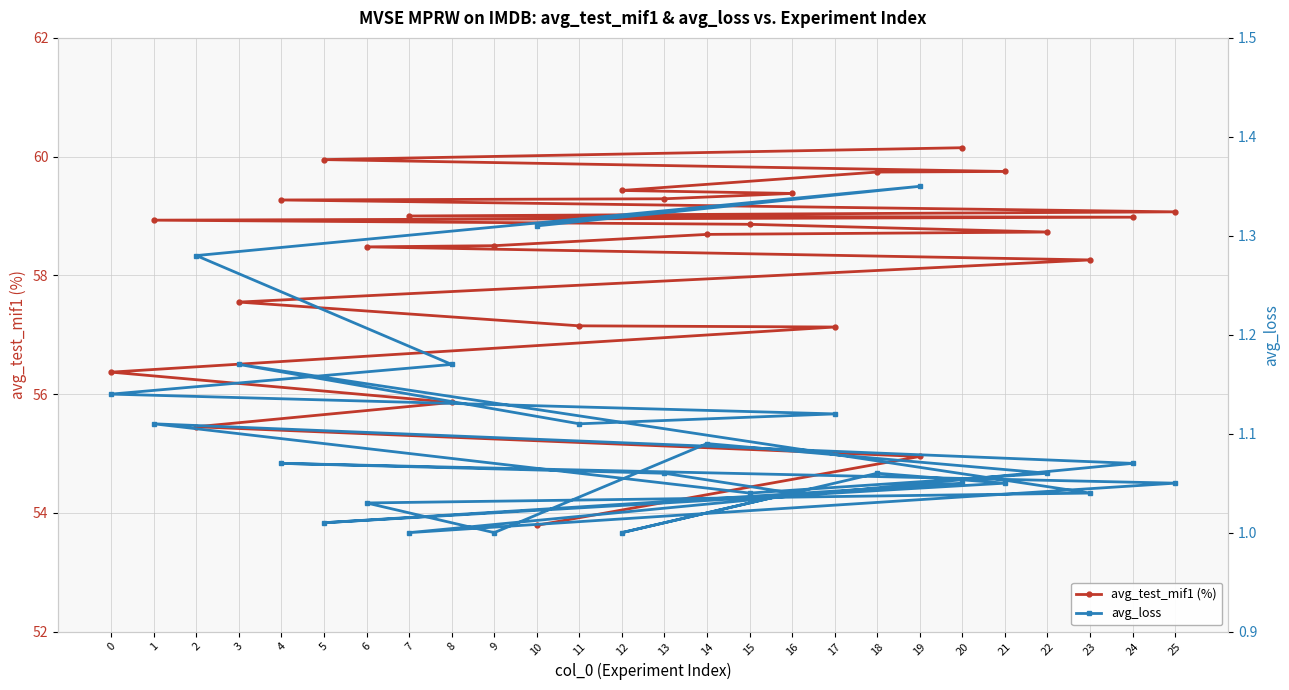

List the labels in order of avg_test_mif1 (%) value, smallest first.

10, 19, 2, 8, 0, 17, 11, 3, 23, 6, 9, 14, 22, 15, 1, 24, 7, 25, 4, 13, 16, 12, 18, 21, 5, 20